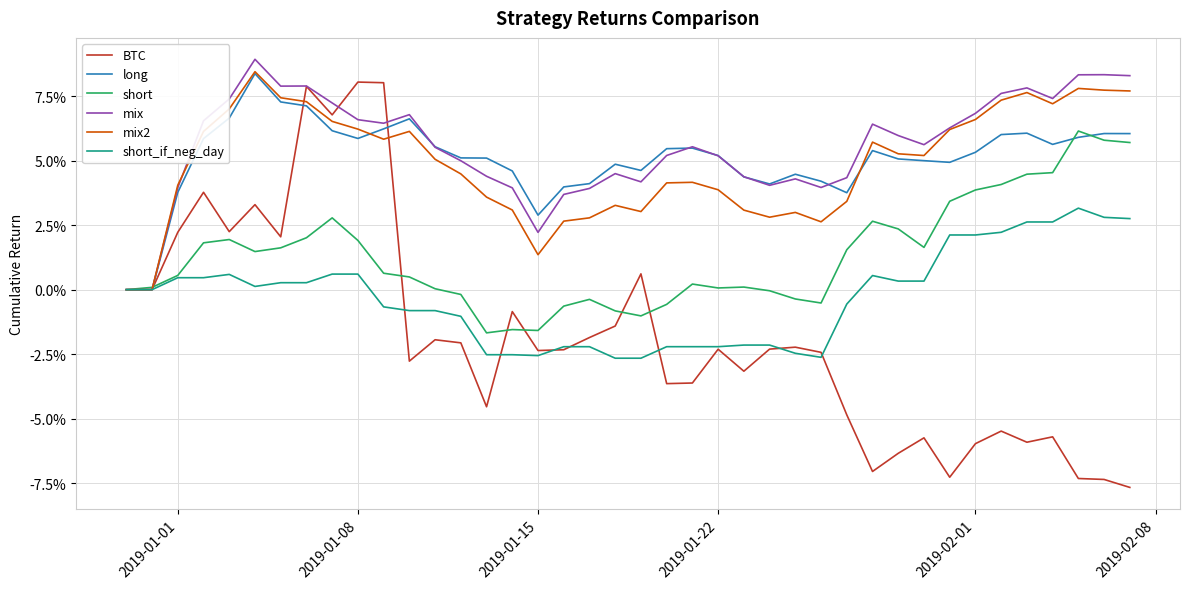

What are all the series names shown in the legend?

BTC, long, short, mix, mix2, short_if_neg_day